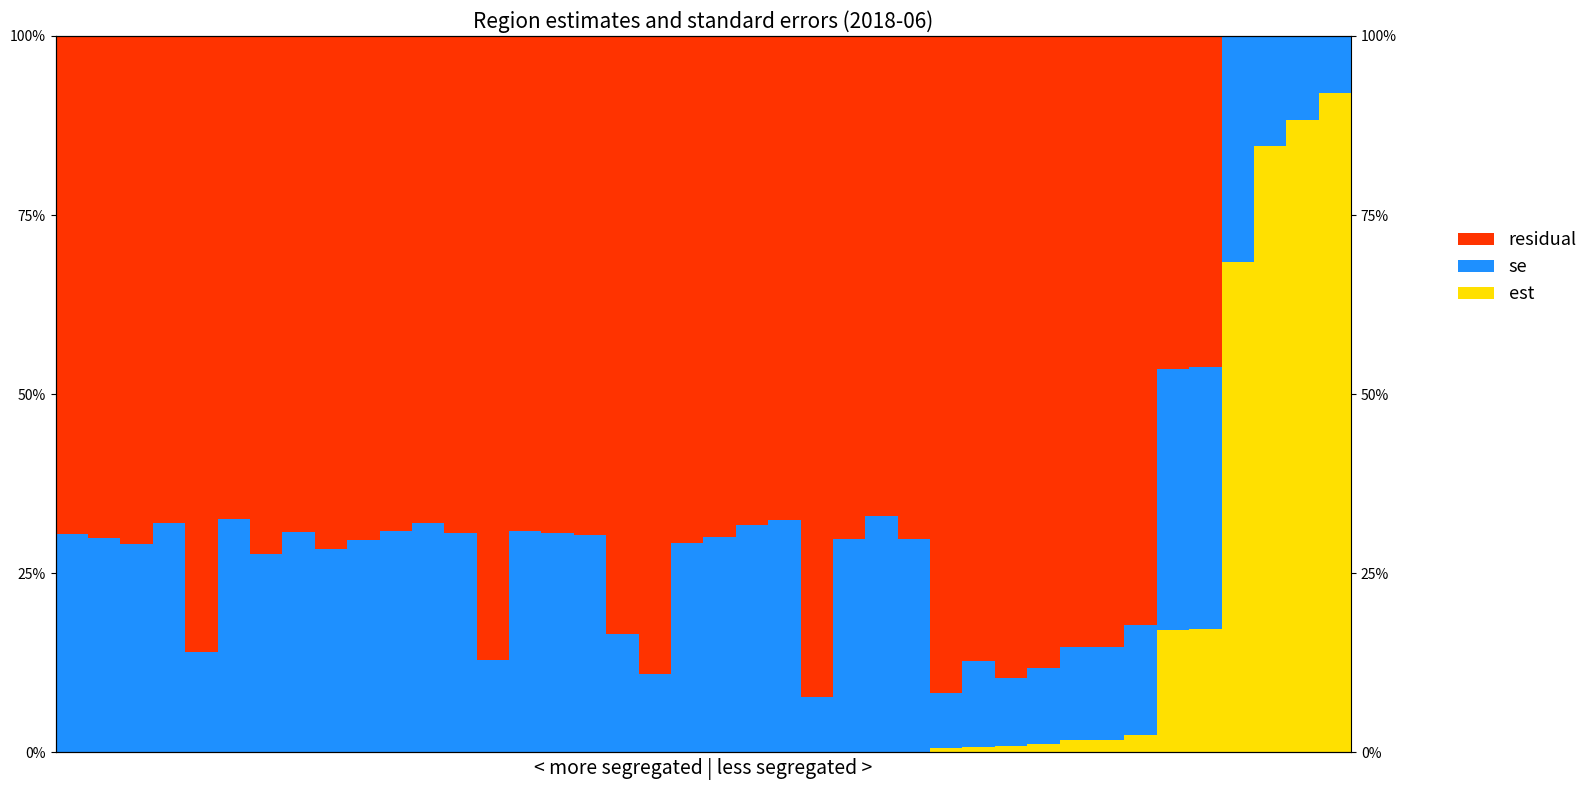

Rank the series by their average value, from lowest to highest.

est, se, residual